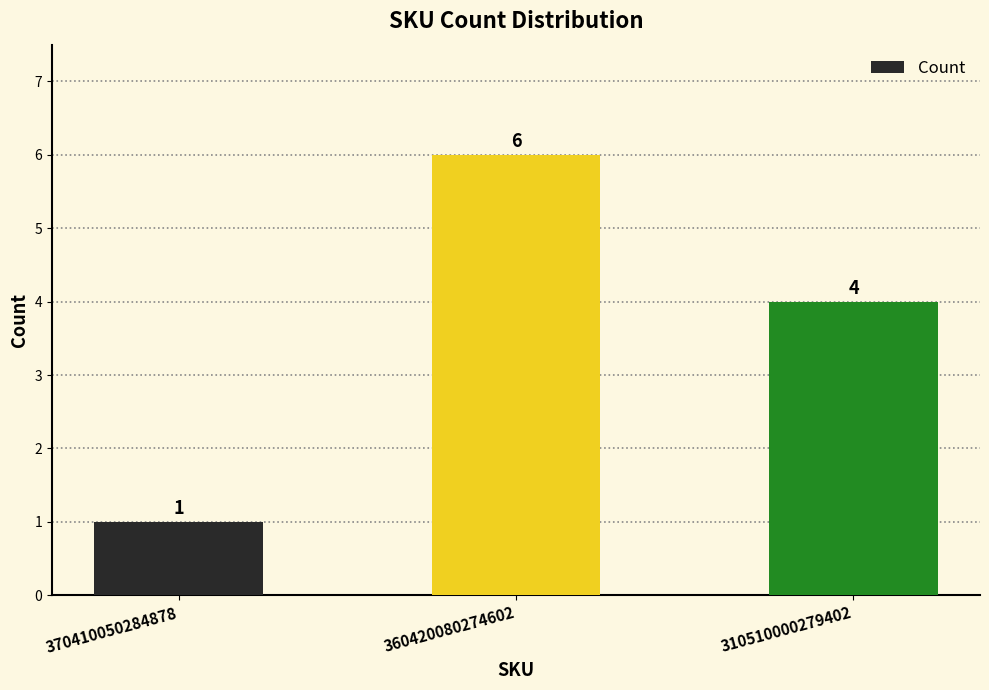

What is the maximum value shown in the chart?

6